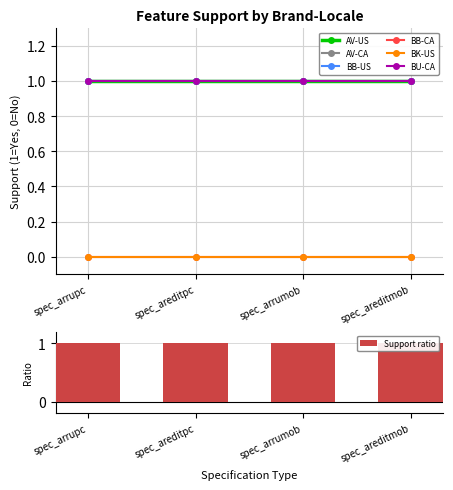

Does the chart contain any negative values?

No